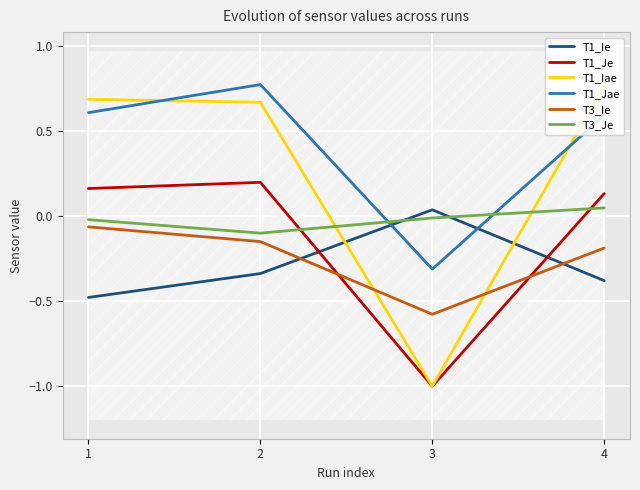

Rank the categories by T3_Je value from lowest to highest.

2, 1, 3, 4